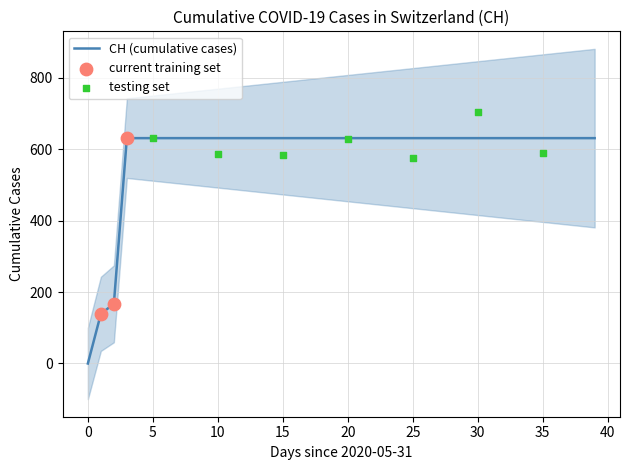

Approximately how many times larger is the value at 2020-06-01 compared to 2020-06-03?

0.2